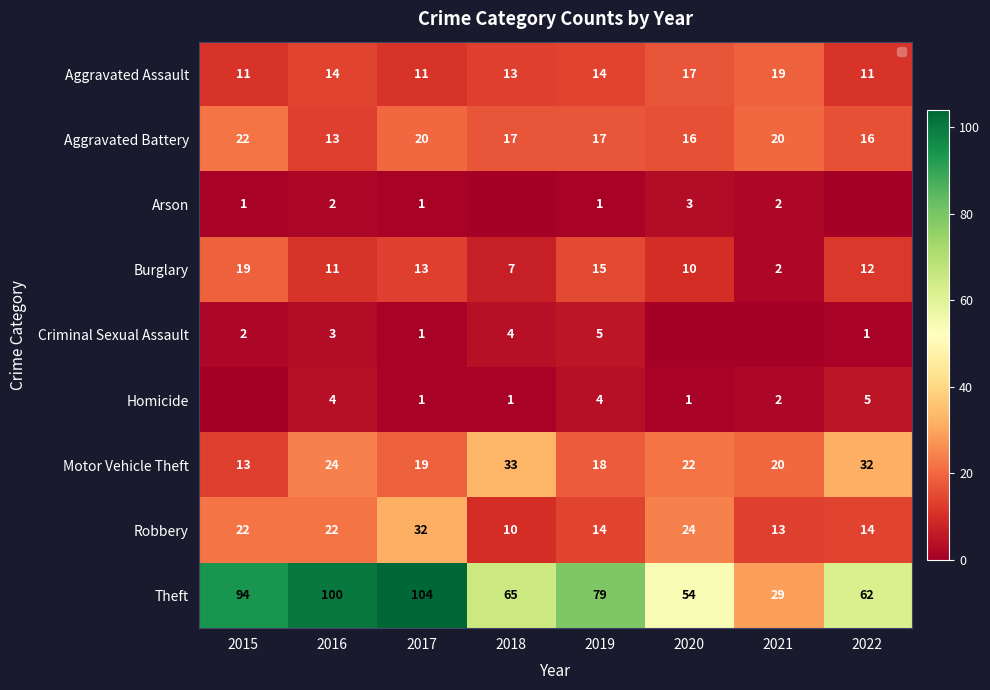

The value of Burglary at 2020 is 10. True or false?

True